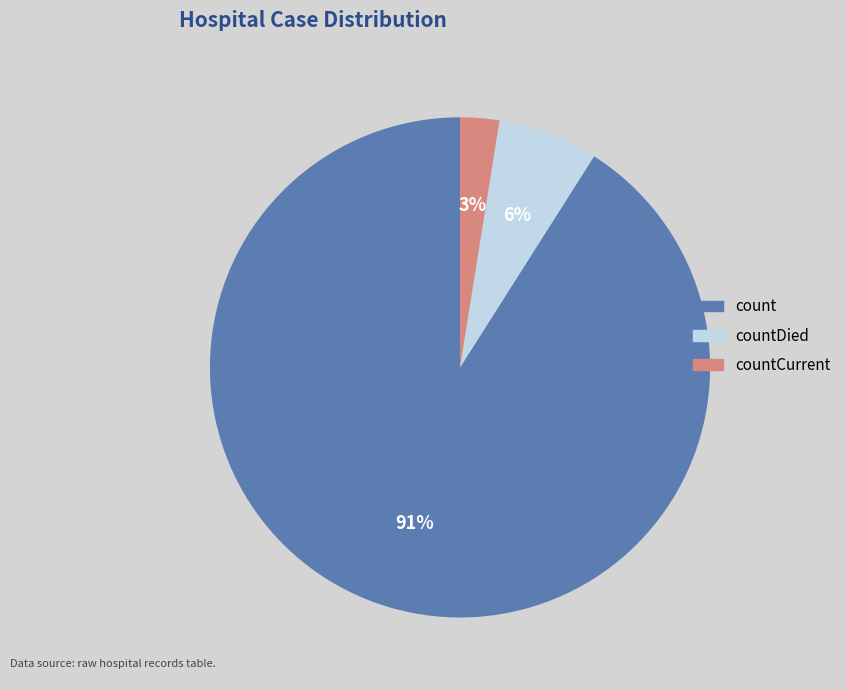

To the nearest percent, what is the difference between the largest and smallest slice percentages?

88%